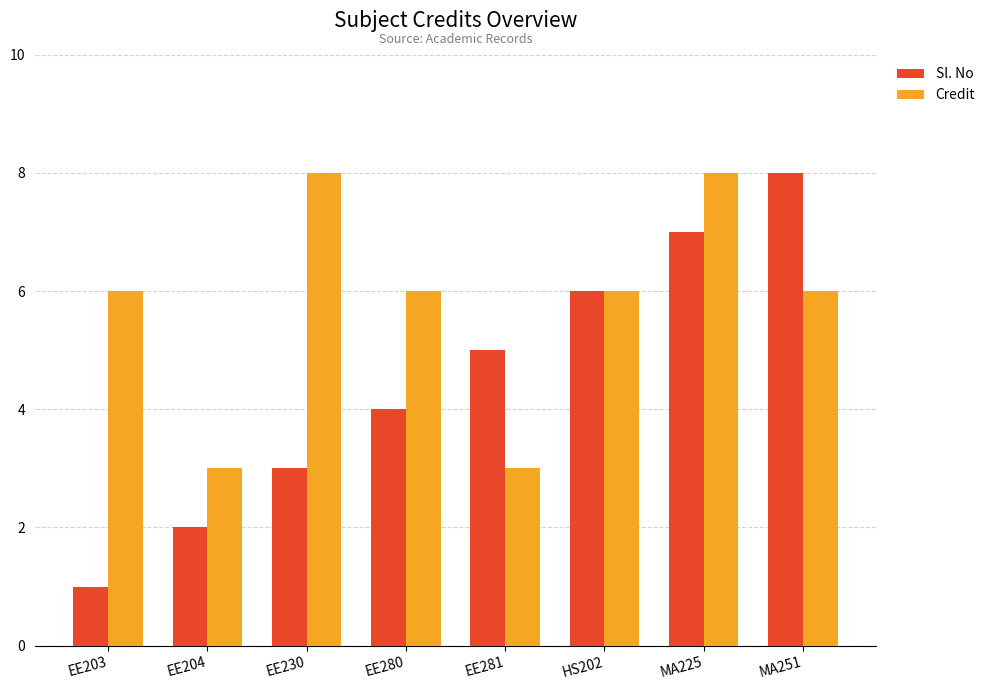

How many categories are shown in the chart?

8